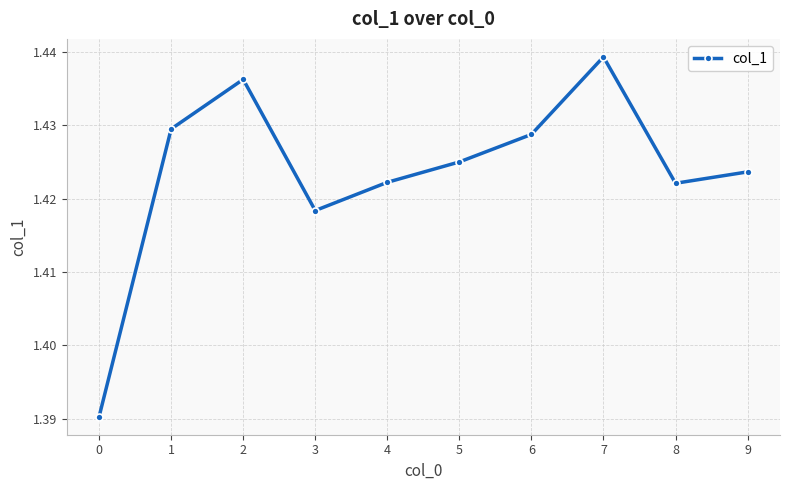

How many interior local peaks (higher than both neighbors) does the data have?

2